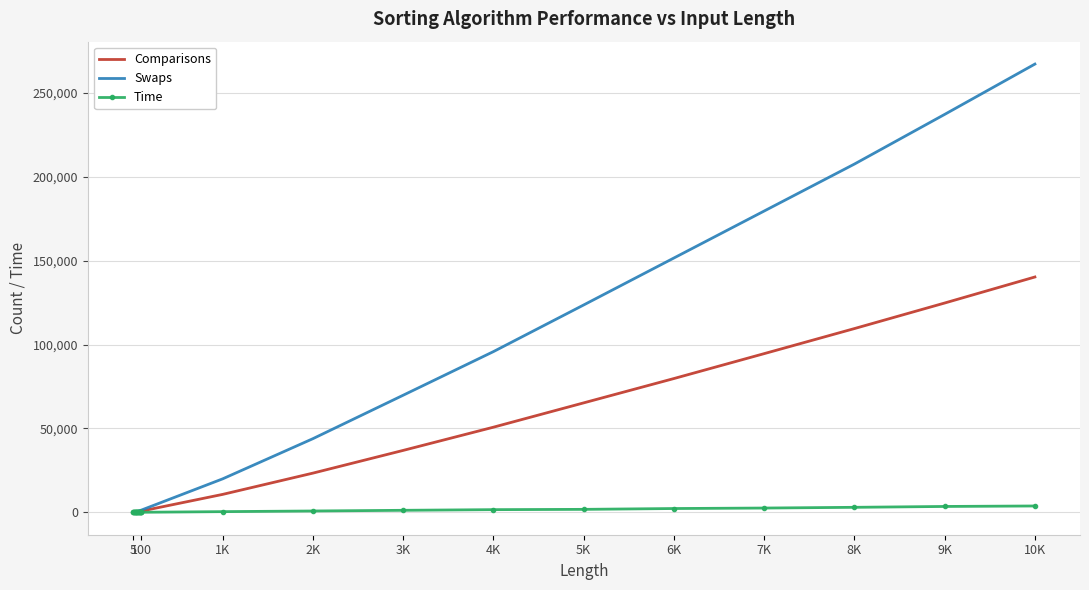

What is the maximum value for Comparisons?

140296